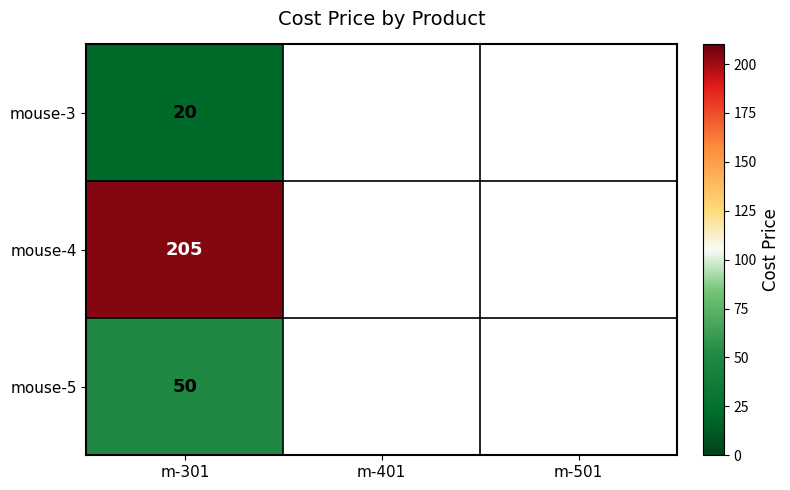

At m-301, list the series in order from smallest to largest.

mouse-3, mouse-5, mouse-4